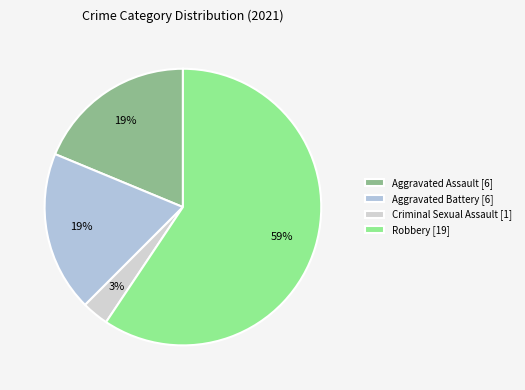

True or false: Aggravated Battery accounts for 7% of the total.

False